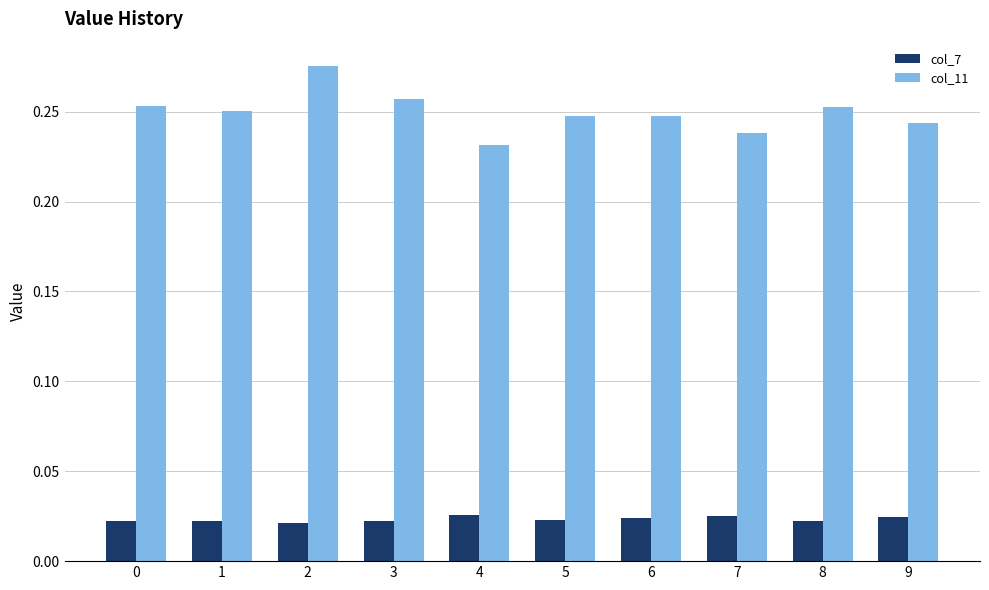

At how many categories does at least one series exceed 0?

10